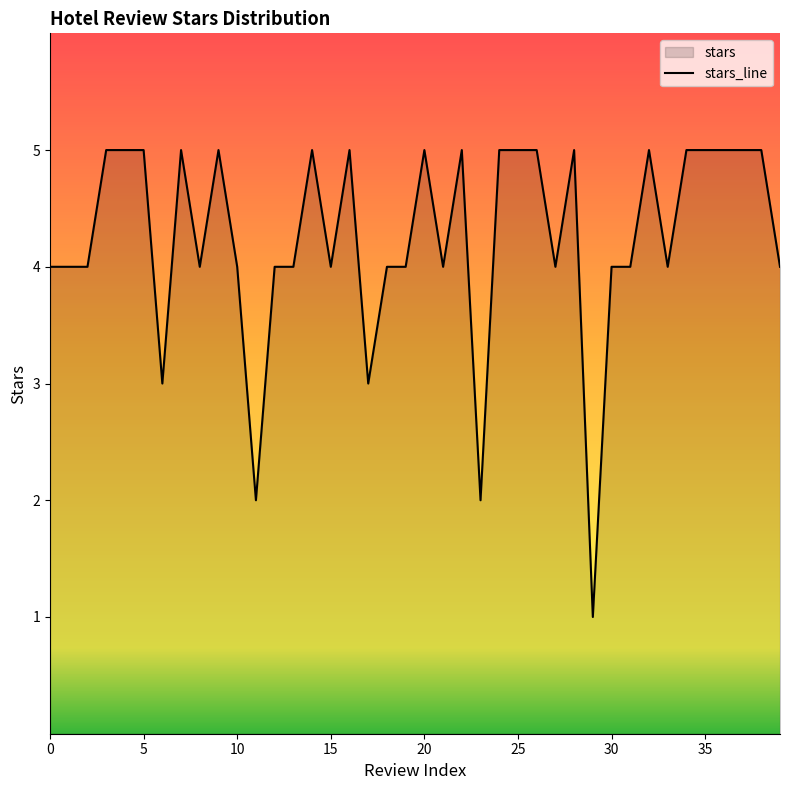

At which label does the data first exceed 4?

3